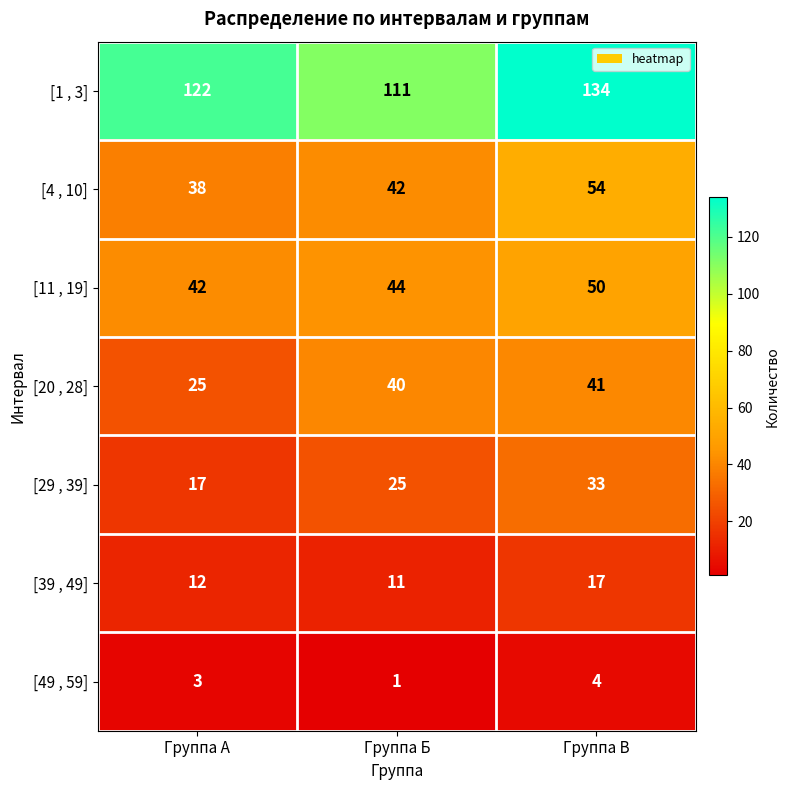

What is the greatest value displayed?

134